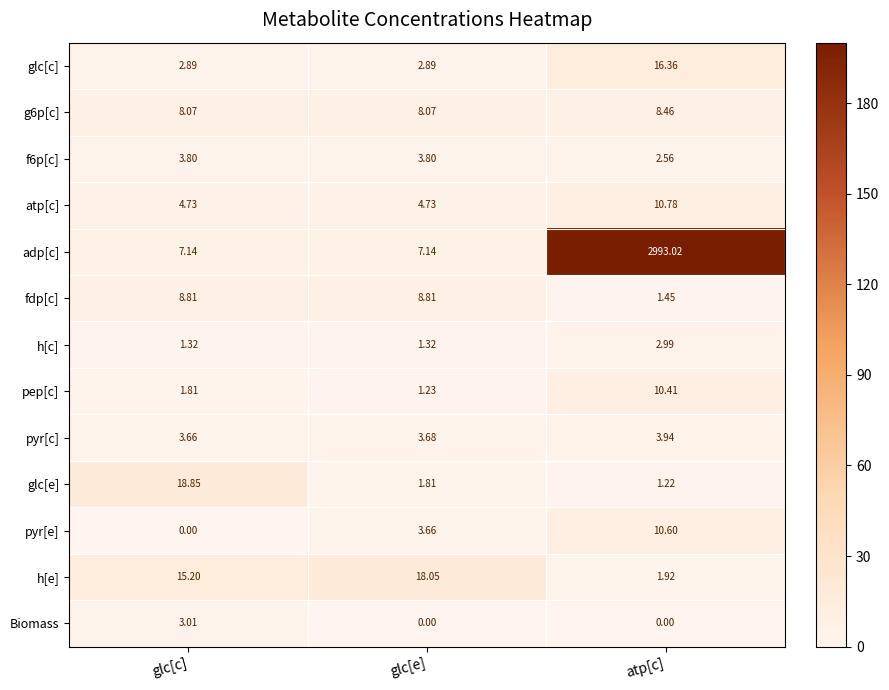

At which label does f6p[c] first exceed 3?

glc[c]